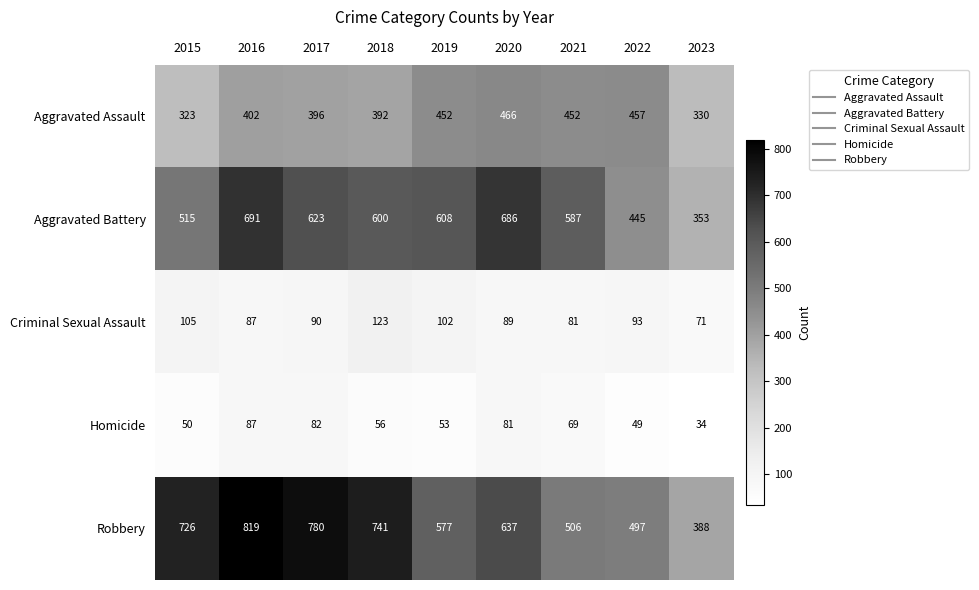

The Aggravated Battery series shows 902 at 2018. True or false?

False